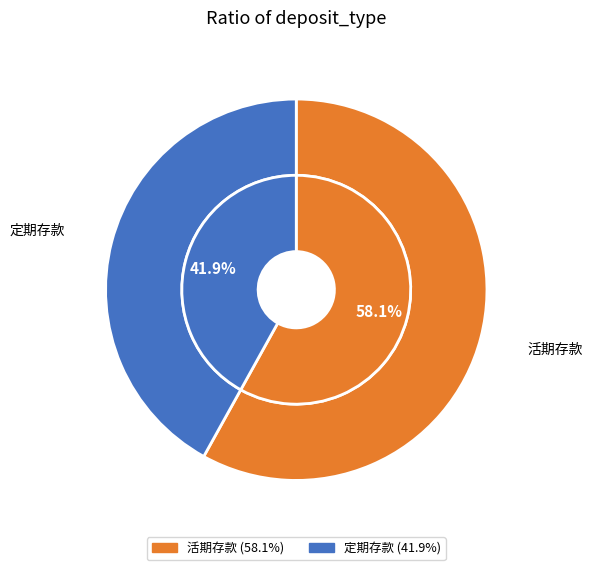

To the nearest percent, what is the difference between the largest and smallest slice percentages?

16%